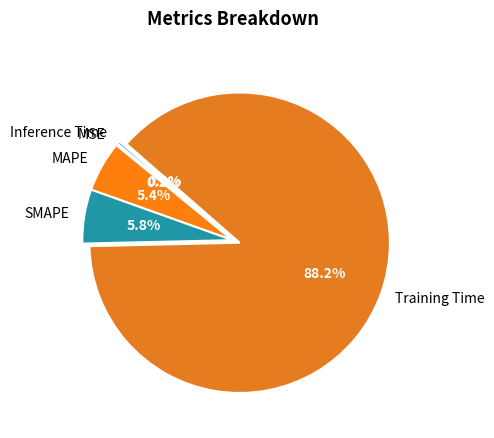

To the nearest percent, what percentage of the pie is Training Time?

88%